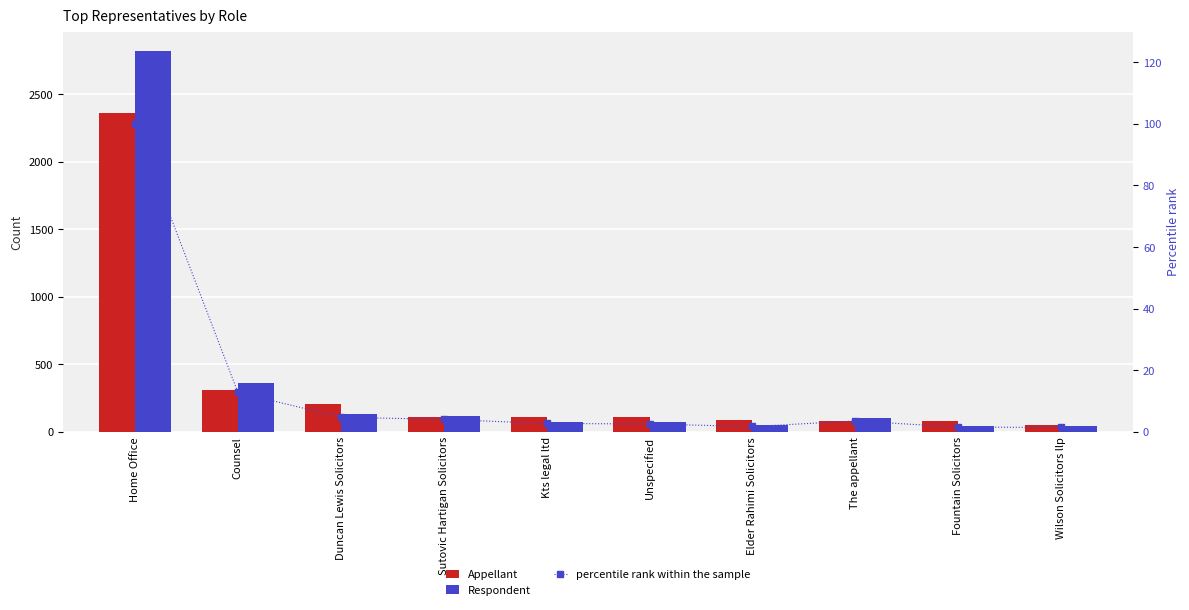

How many values in the percentile rank within the sample series exceed 3?

5